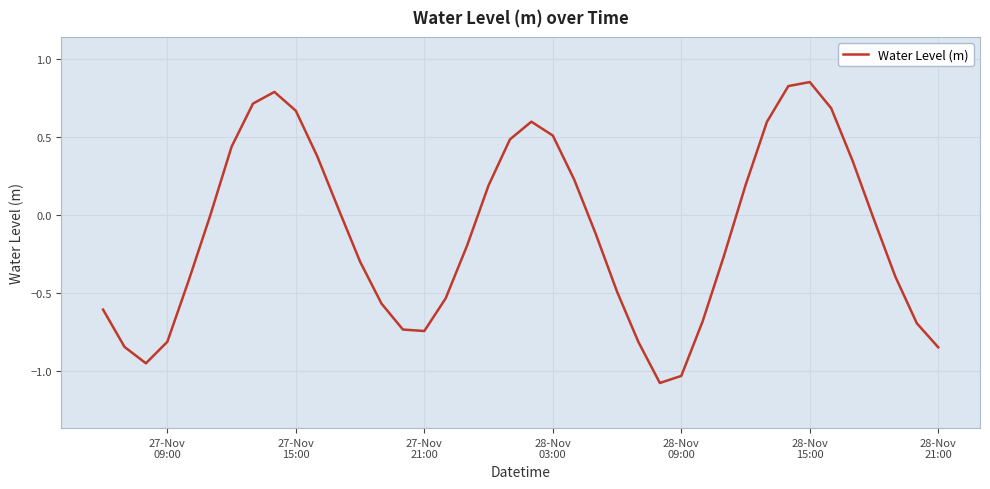

What is the minimum value shown in the chart?

-1.1